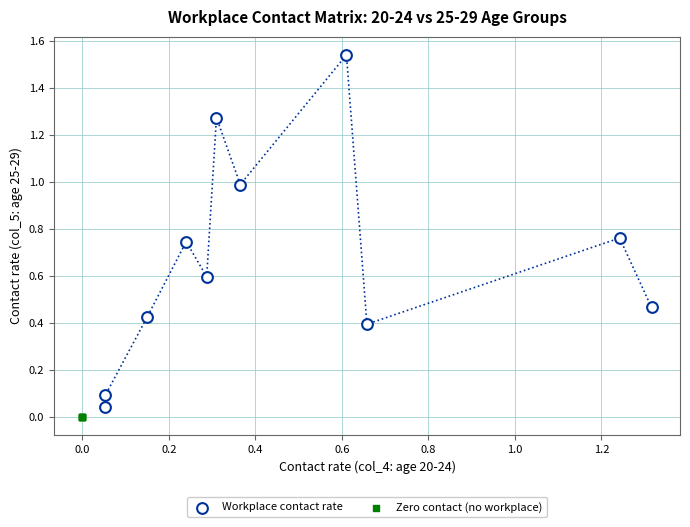

Which series reaches the maximum Y coordinate?

Workplace contact rate